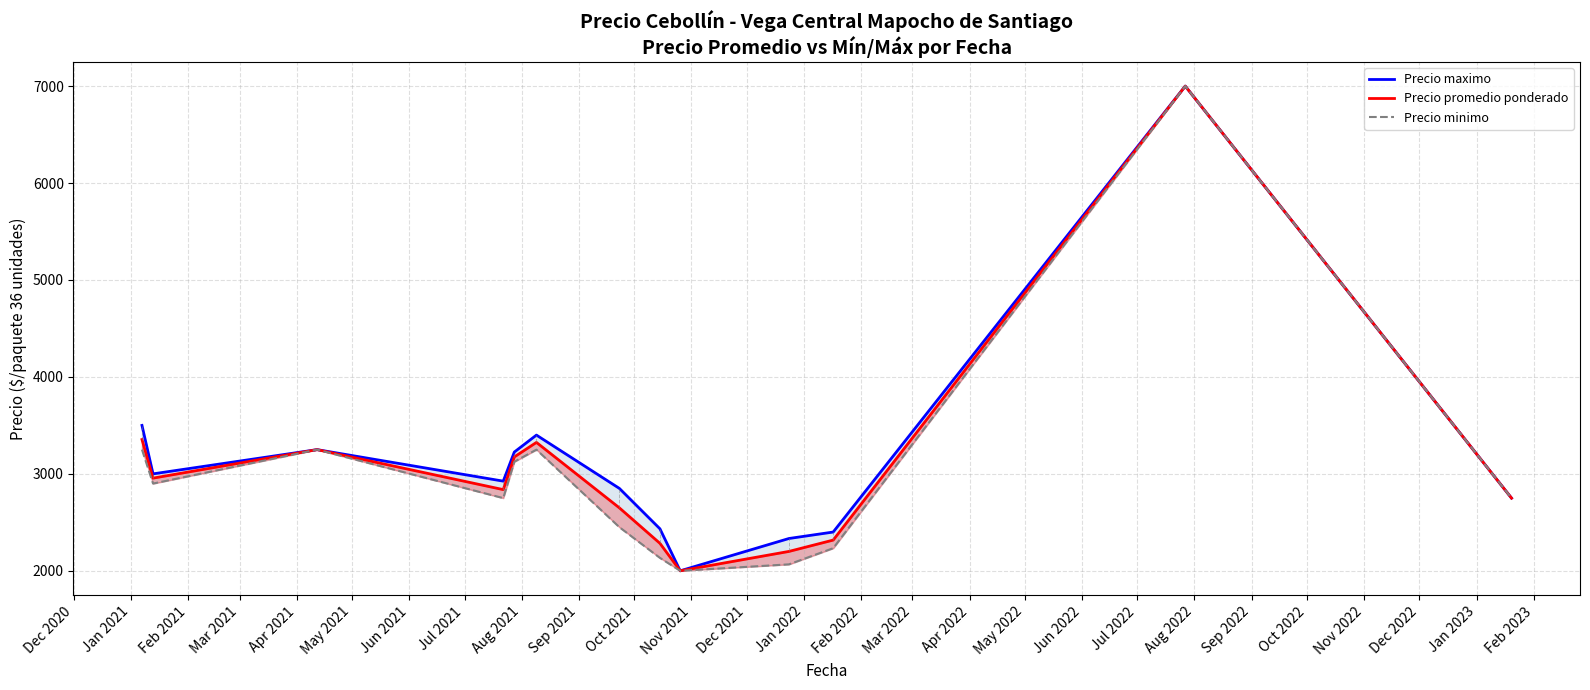

Which series has the largest range (max minus min)?

Precio maximo